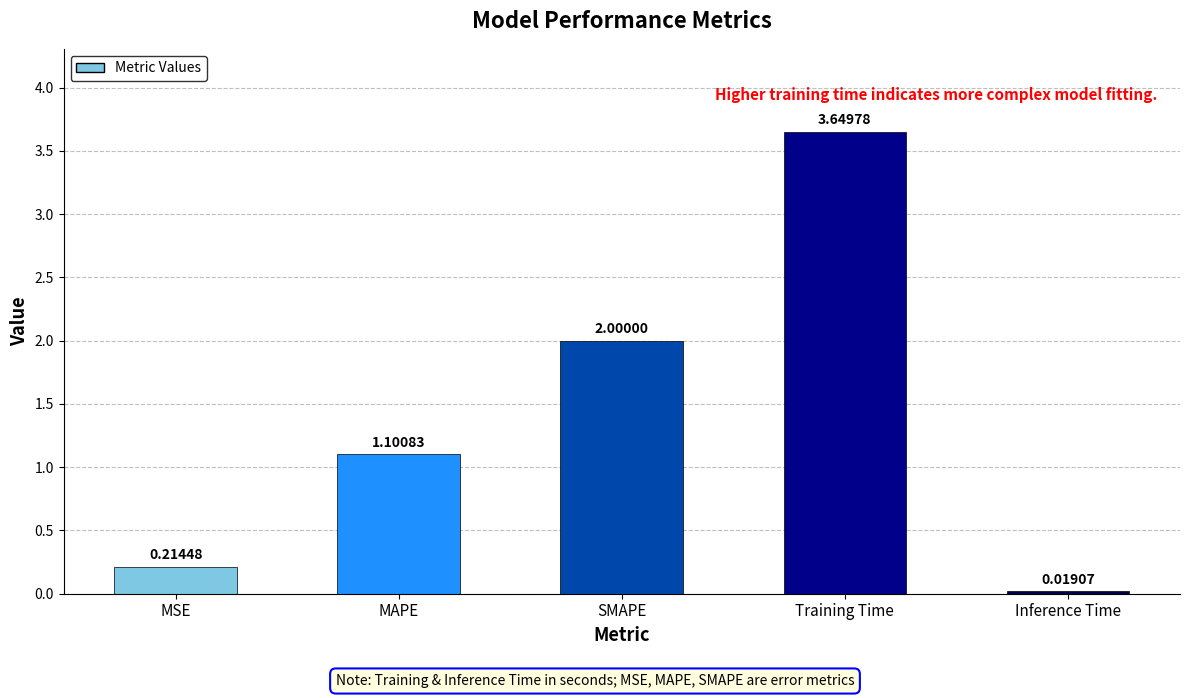

What is the average value?

1.4